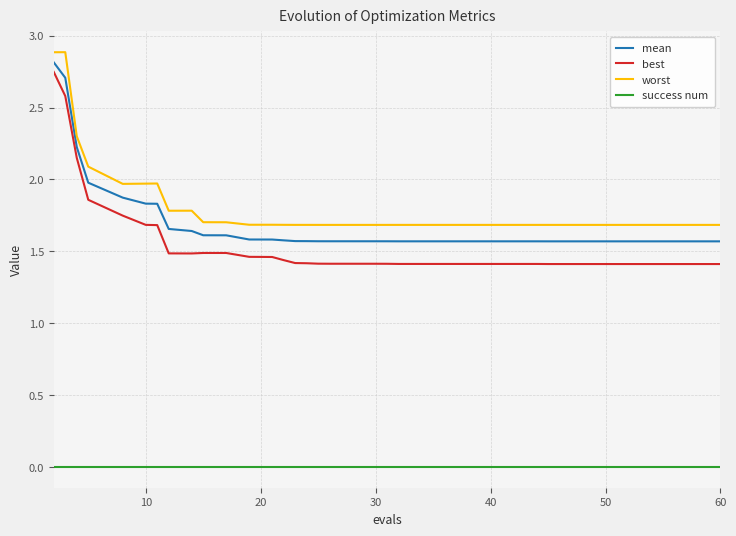

True or false: best and worst intersect in this chart.

False